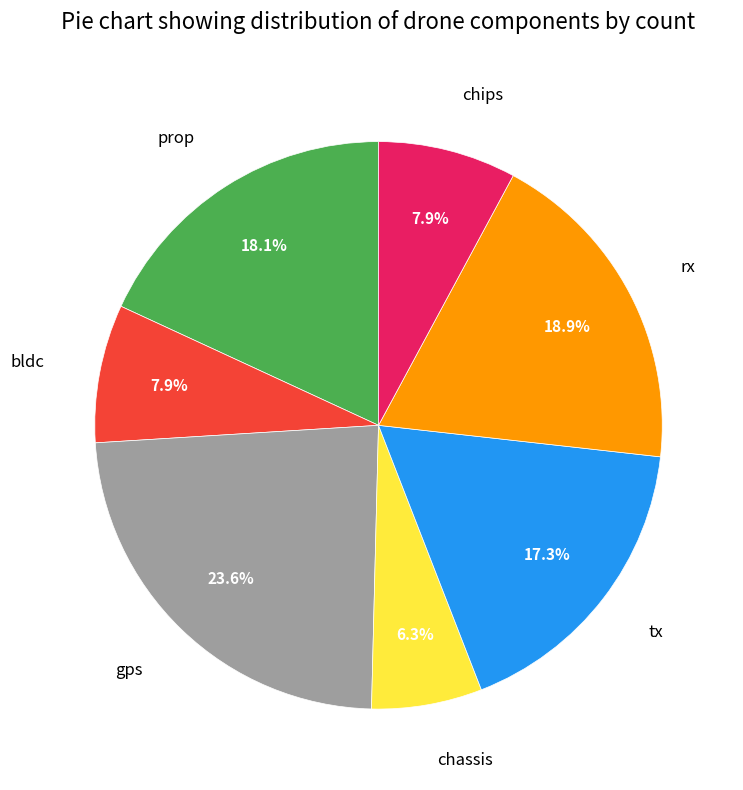

To the nearest percent, what is the average slice percentage?

14%